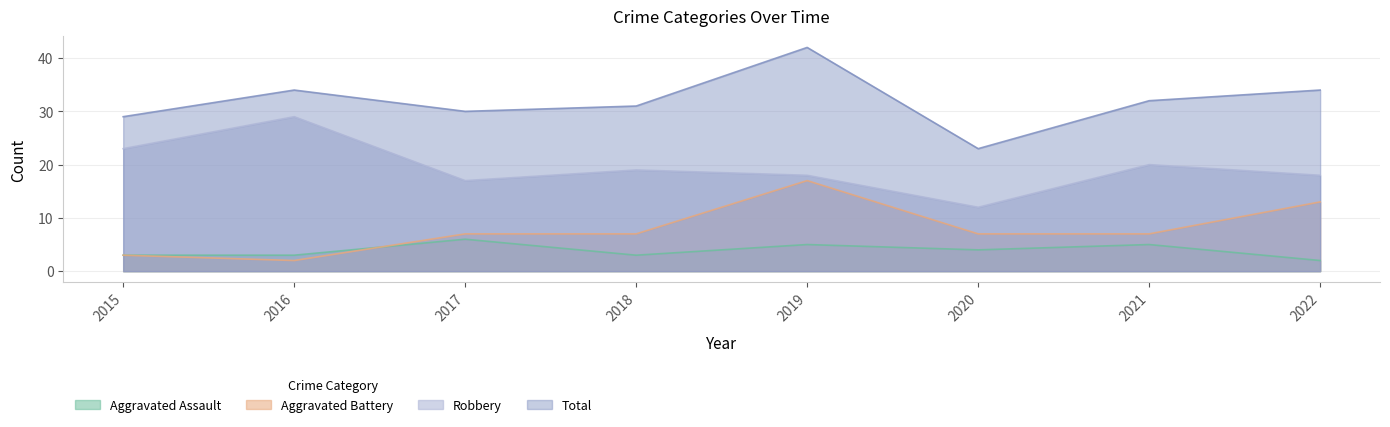

True or false: Robbery and Total intersect in this chart.

False